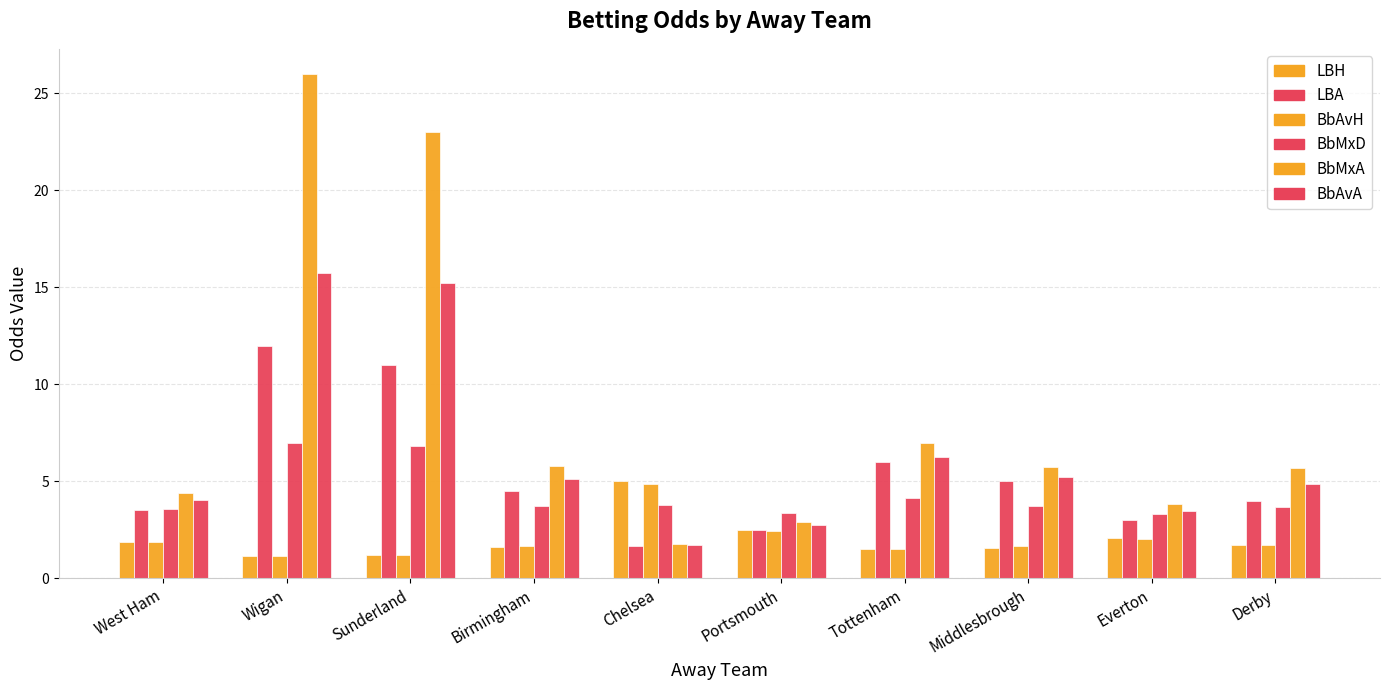

How many bars are there in total?

60